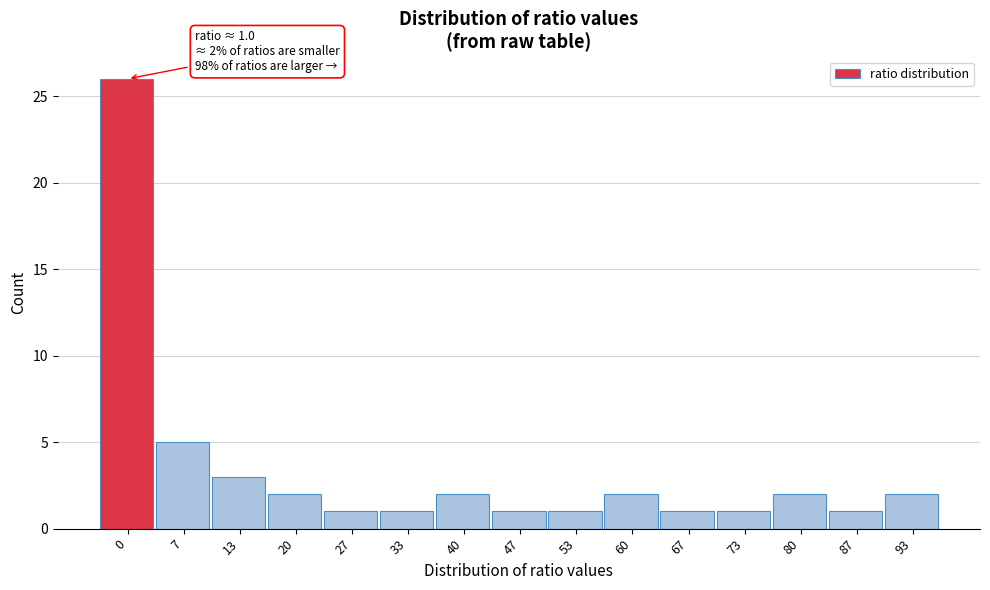

Reading right to left, extract all data points from this chart.

93=2	87=1	80=2	73=1	67=1	60=2	53=1	47=1	40=2	33=1	27=1	20=2	13=3	7=5	0=26